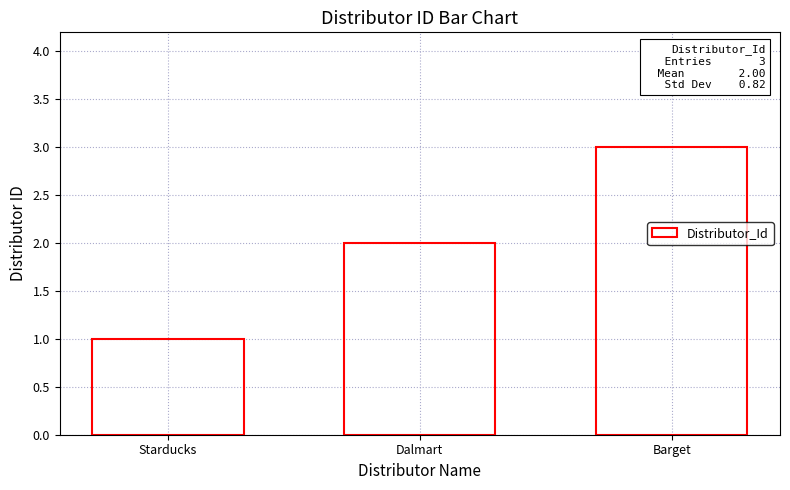

How many data points does each series have?

3